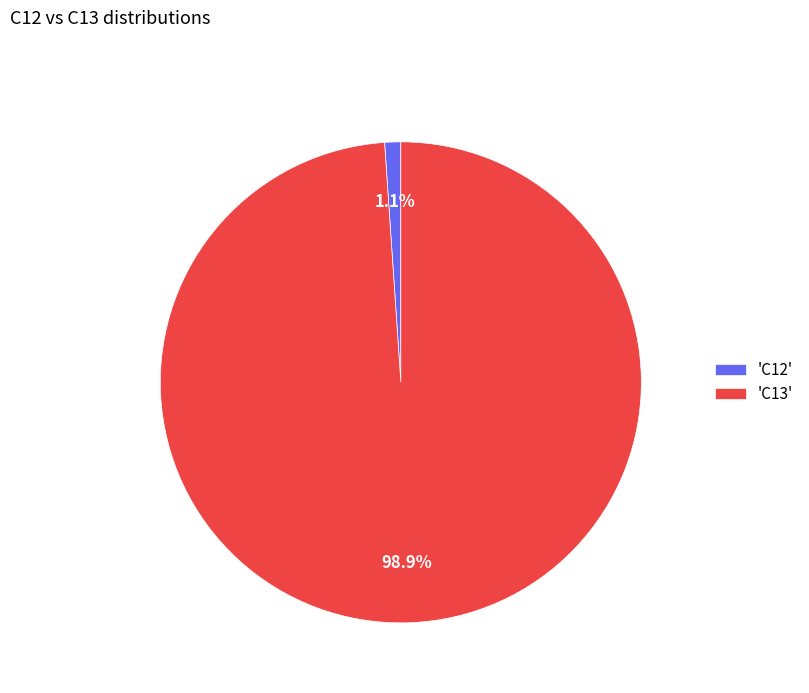

Is there a majority slice in this chart?

Yes